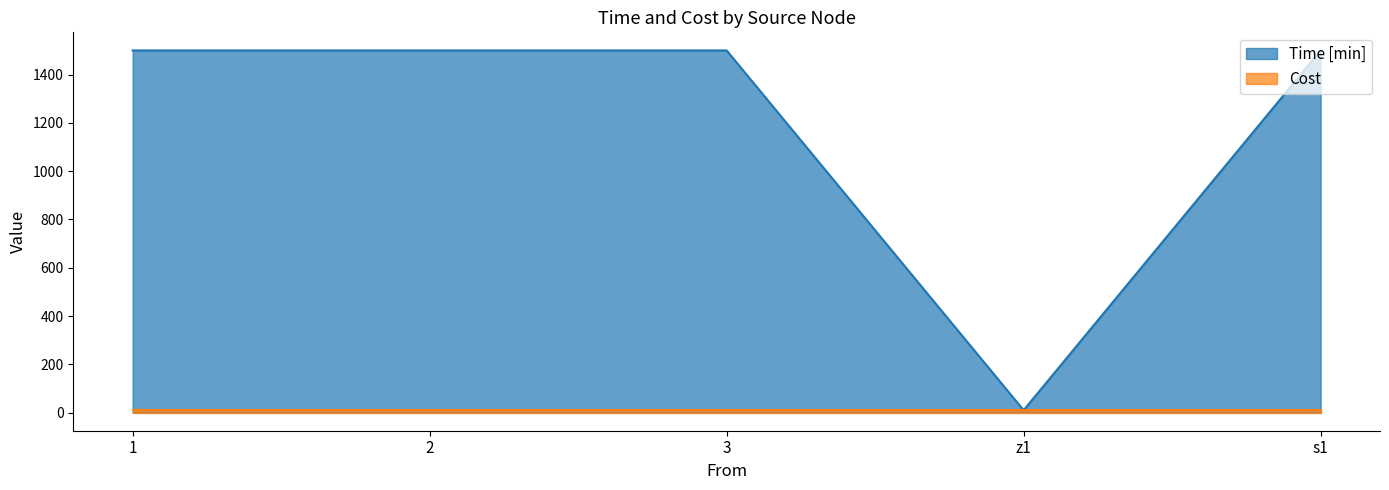

What is the average value?

1202